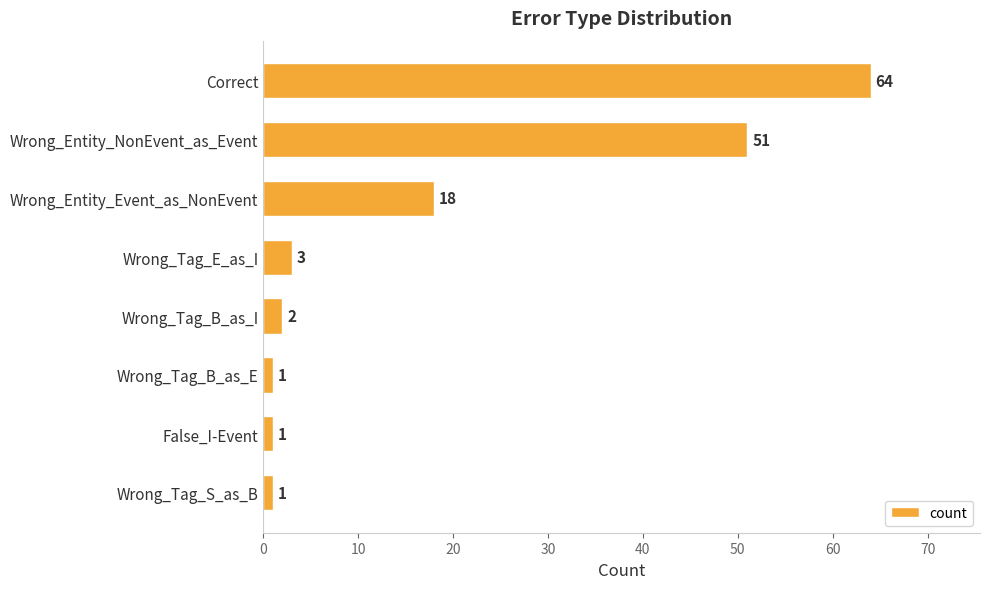

Reading top to bottom, extract all data points from this chart.

64	51	18	3	2	1	1	1